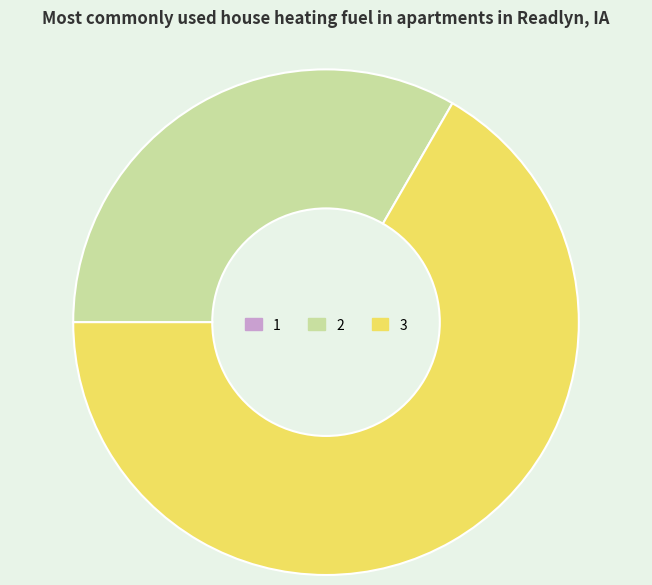

Which slice represents more than half of the pie?

3